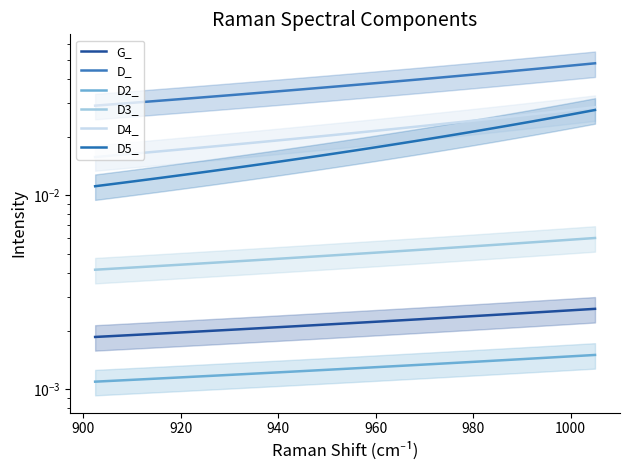

Is it true that G_ equals 0.0 at 17?

False